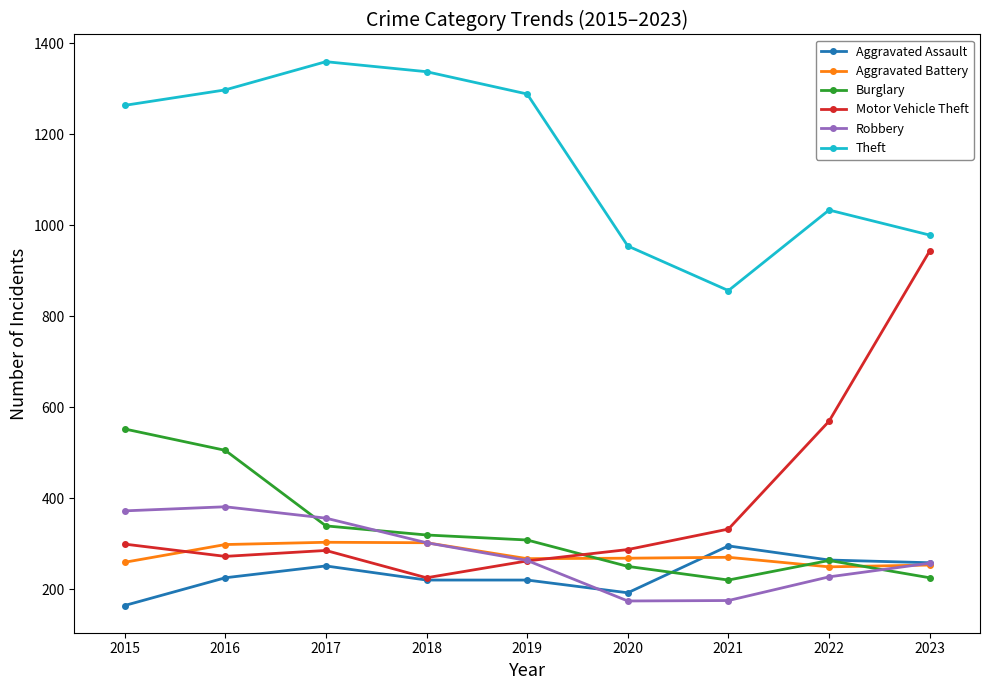

What is the minimum value for Motor Vehicle Theft?

225